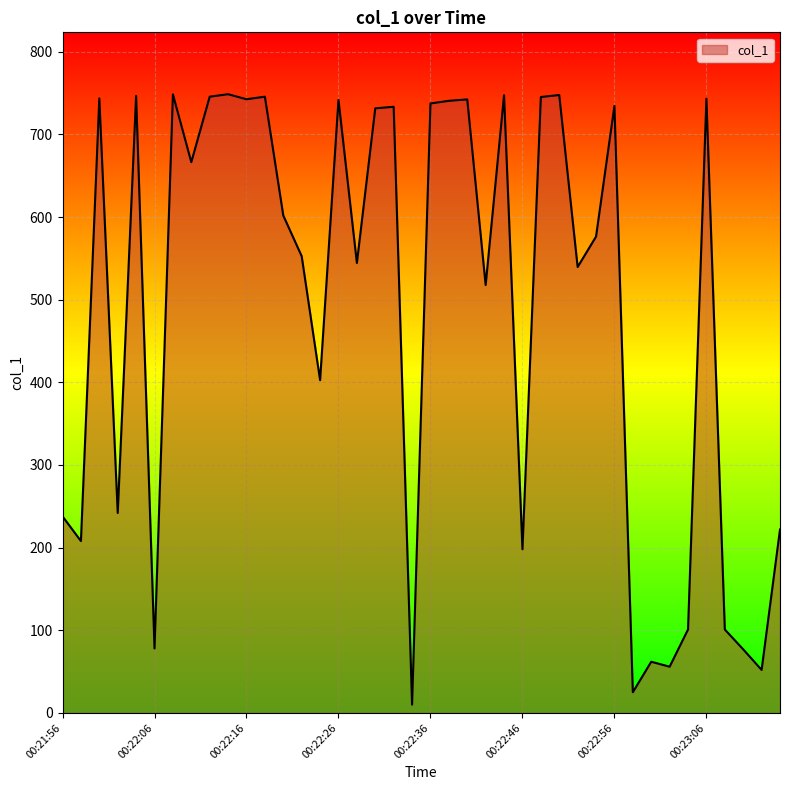

Does the chart display data point markers on the line(s)?

No